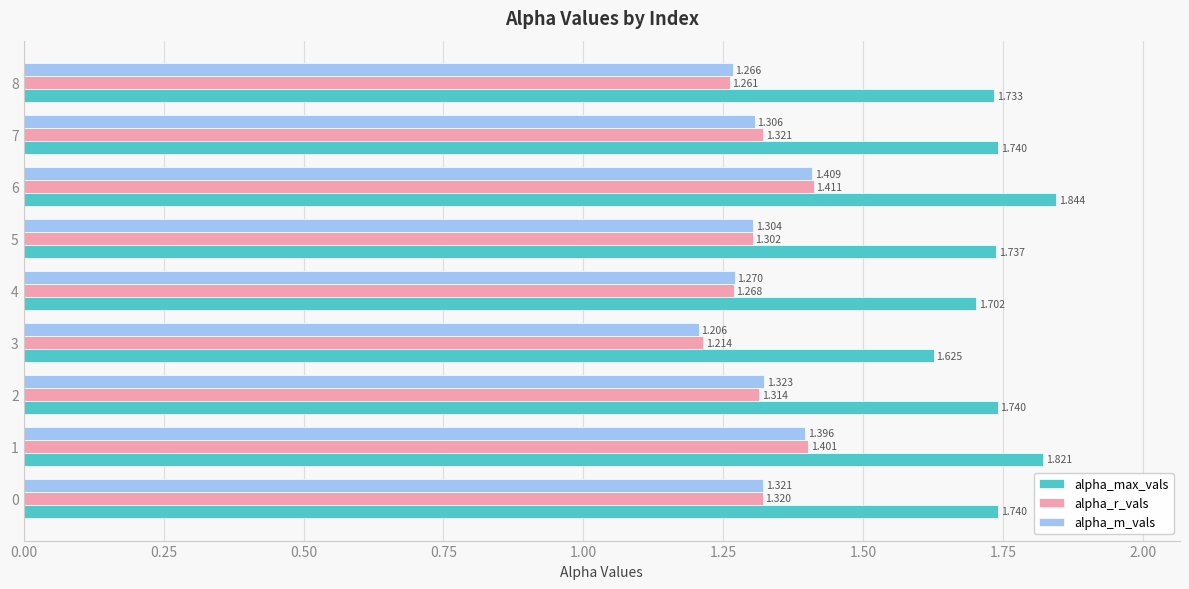

Which series has the largest range (max minus min)?

alpha_max_vals